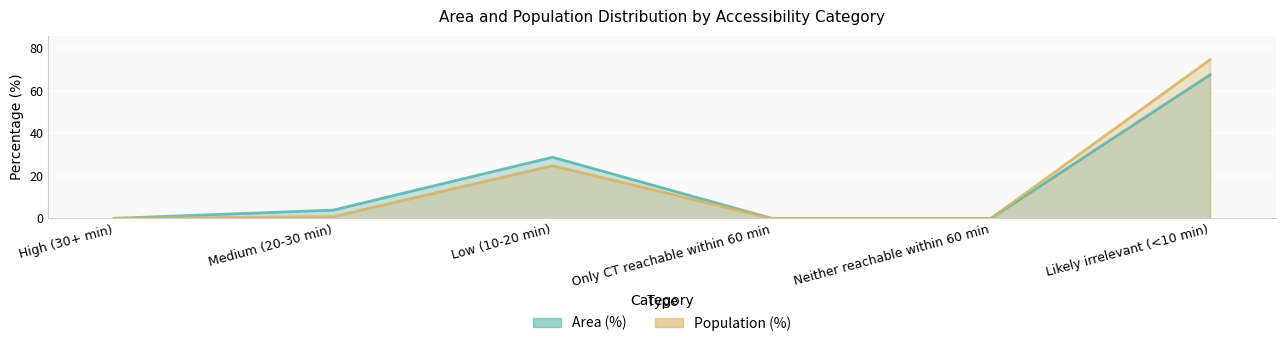

How many values in Population (%) are above zero?

3